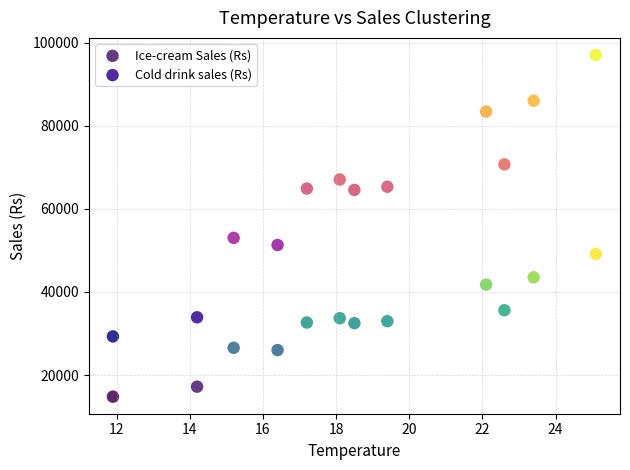

Which series has the widest spread of Y values?

Cold drink sales (Rs)